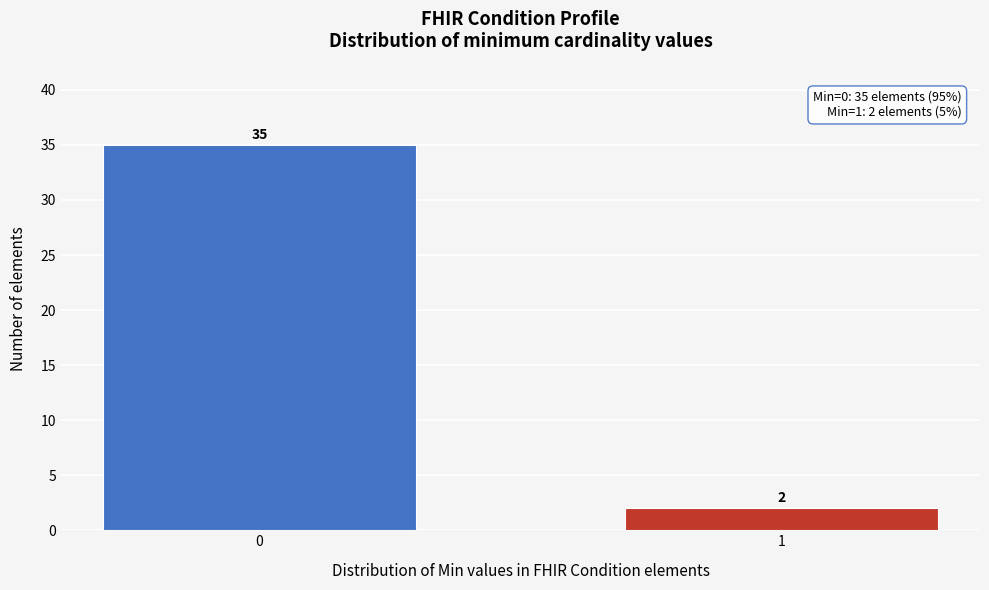

Reading left to right, what are all the values shown in this chart?

35	2